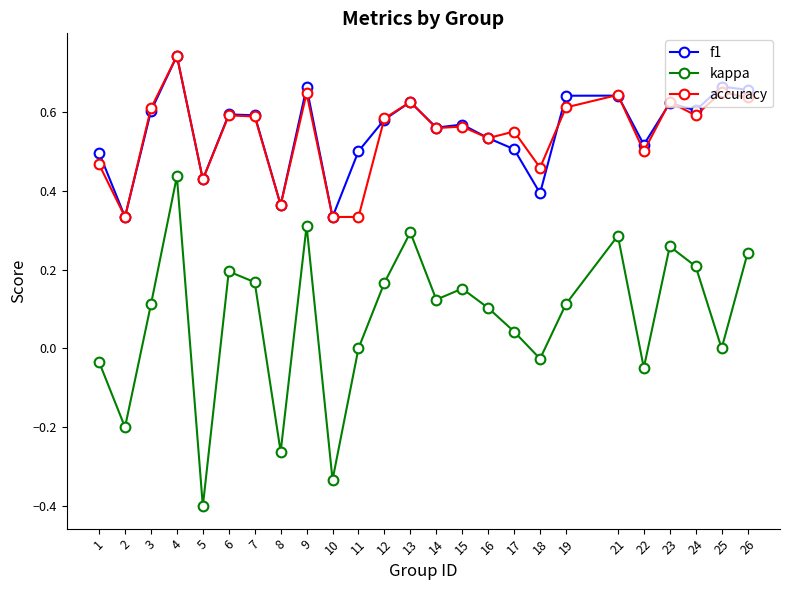

True or false: kappa and f1 intersect in this chart.

False